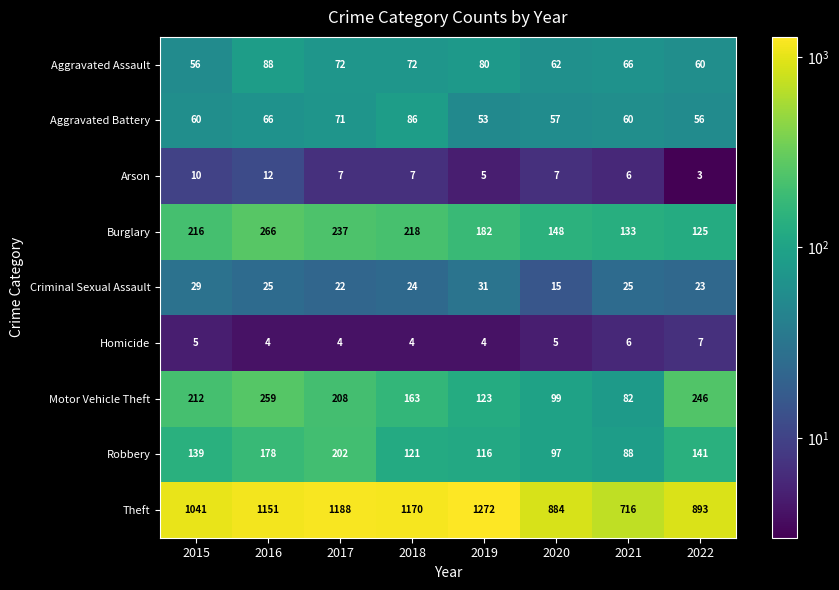

Is it true that Homicide equals 5 at 2015?

True